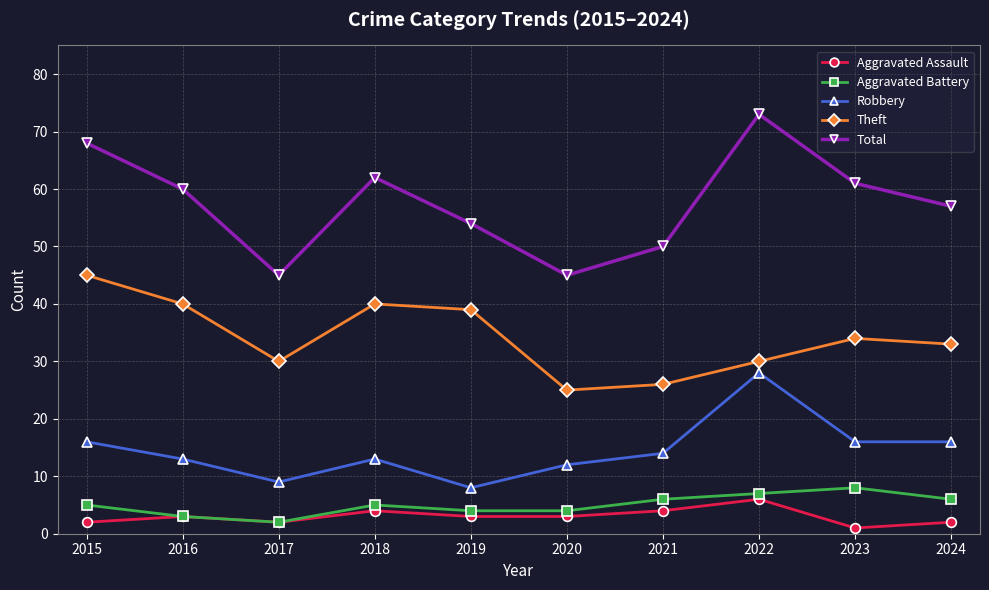

What is the sum of all Aggravated Battery values?

50